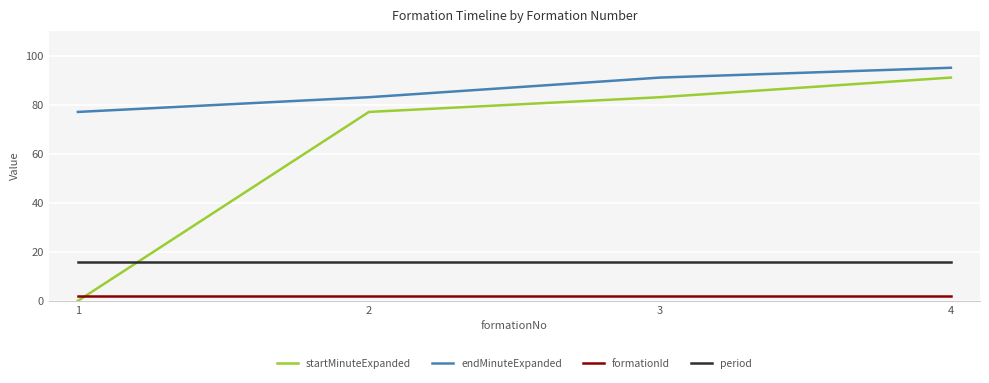

Is it true that startMinuteExpanded equals 36 at 3?

False